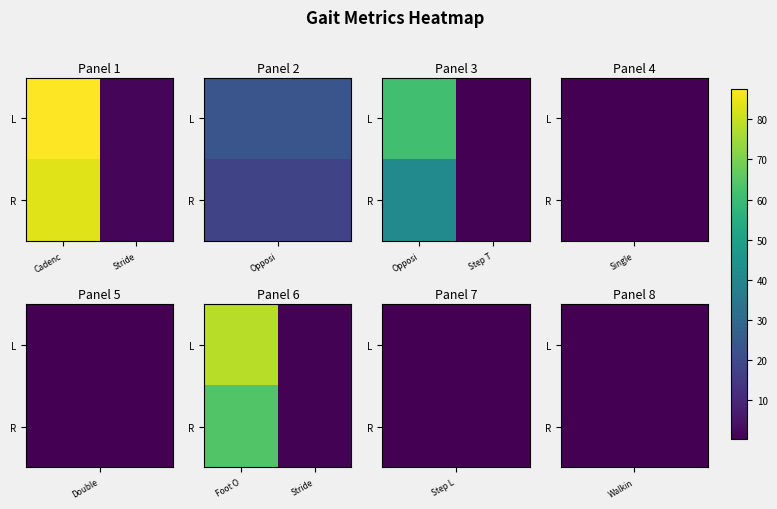

At which label does R first exceed 63?

Foot O